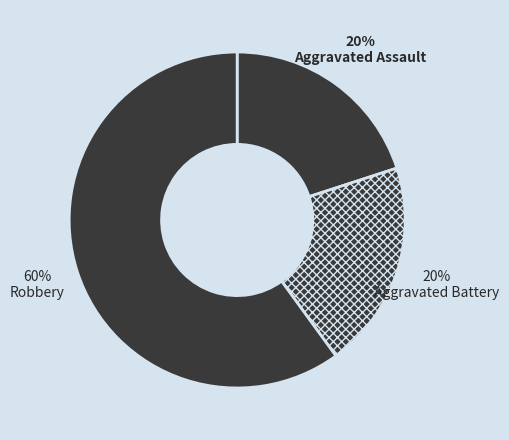

True or false: Aggravated Assault accounts for 30% of the total.

False